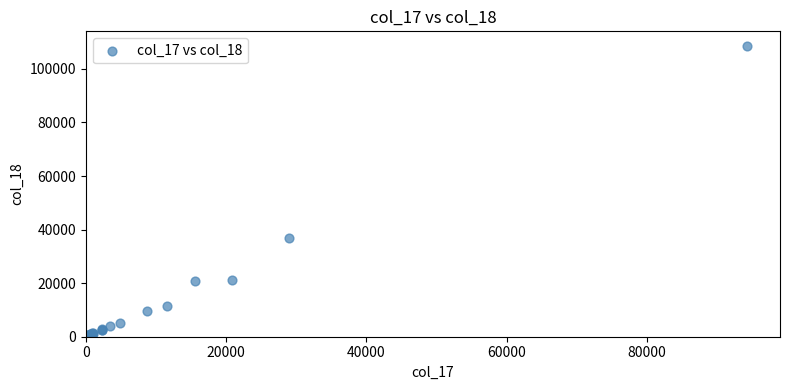

What Y value in the scatter plot is closest to 54298?

36886.5